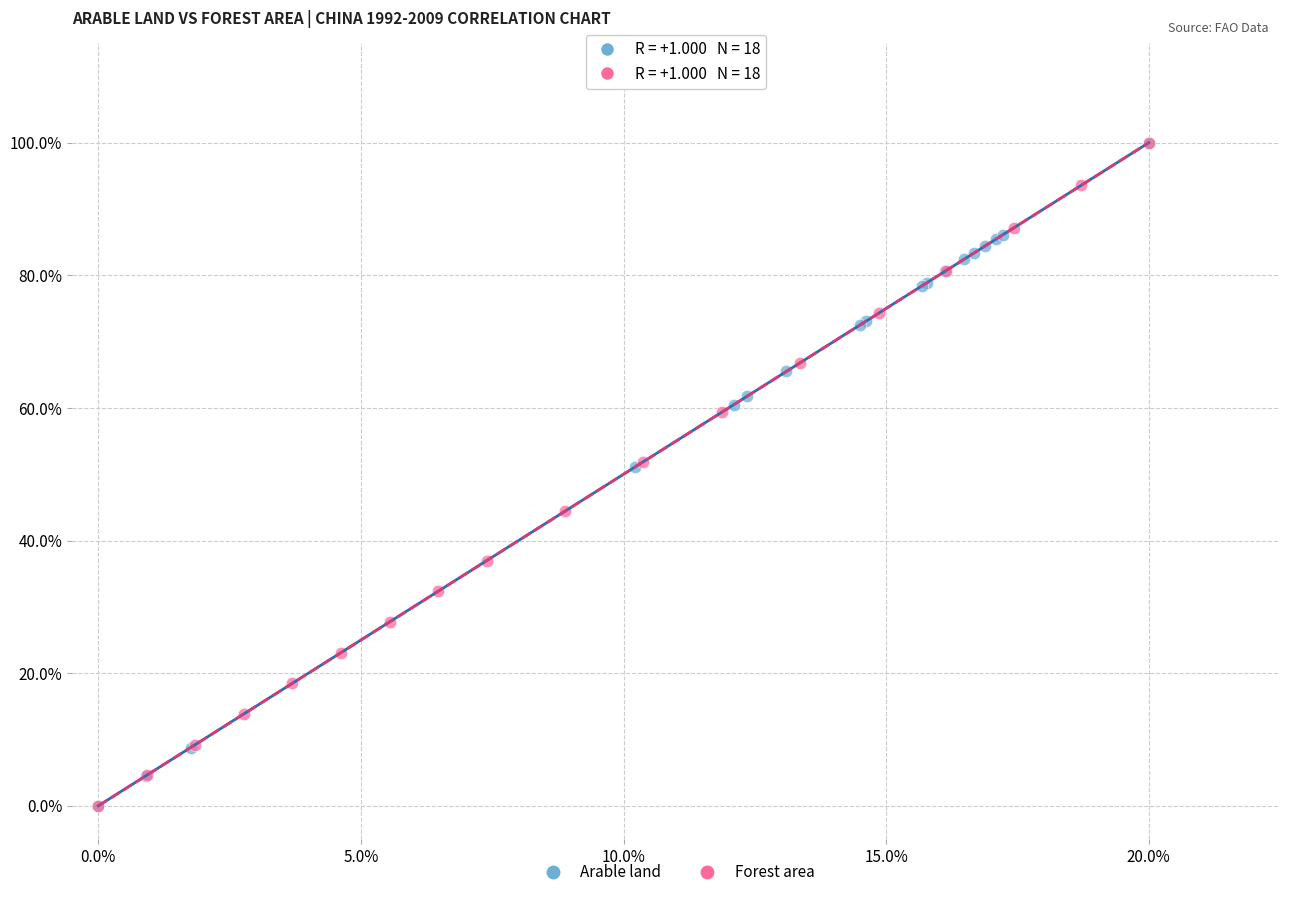

What are all the series names shown in the legend?

Arable land, Forest area